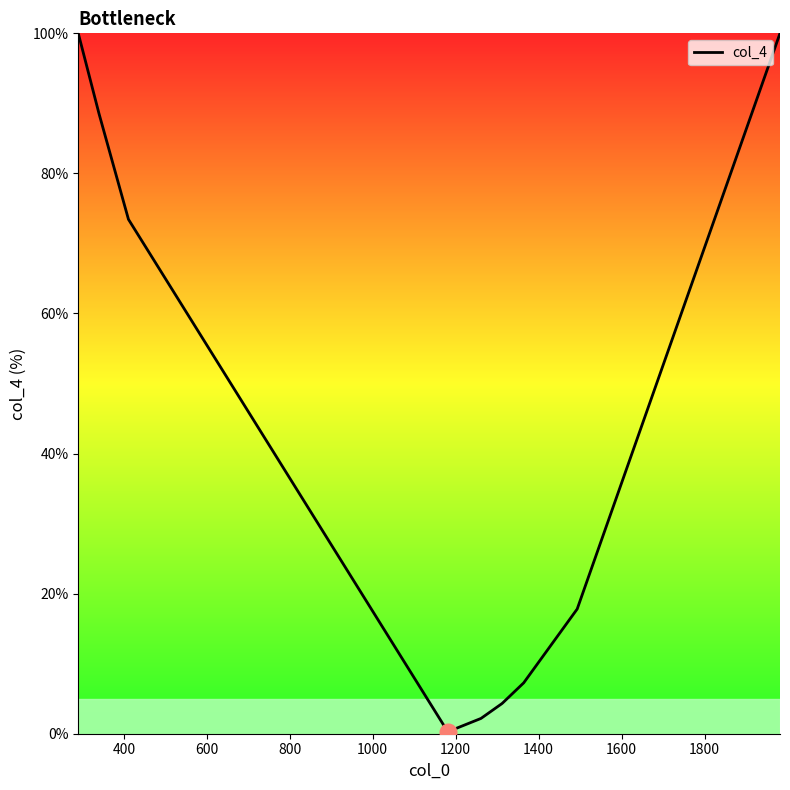

What is the greatest value displayed?

100.0